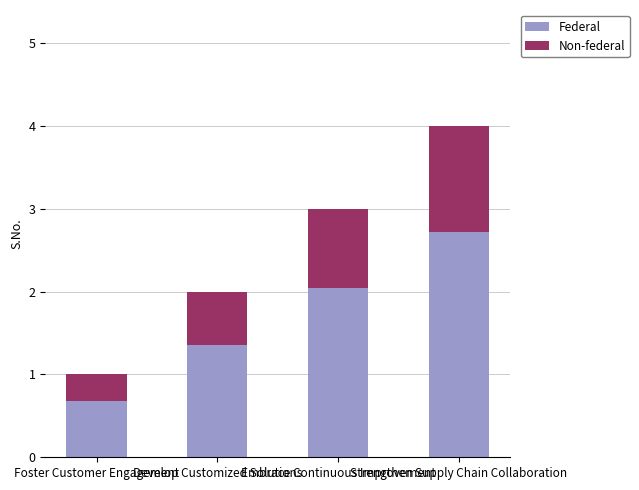

How many data points in Federal are less than 2?

2